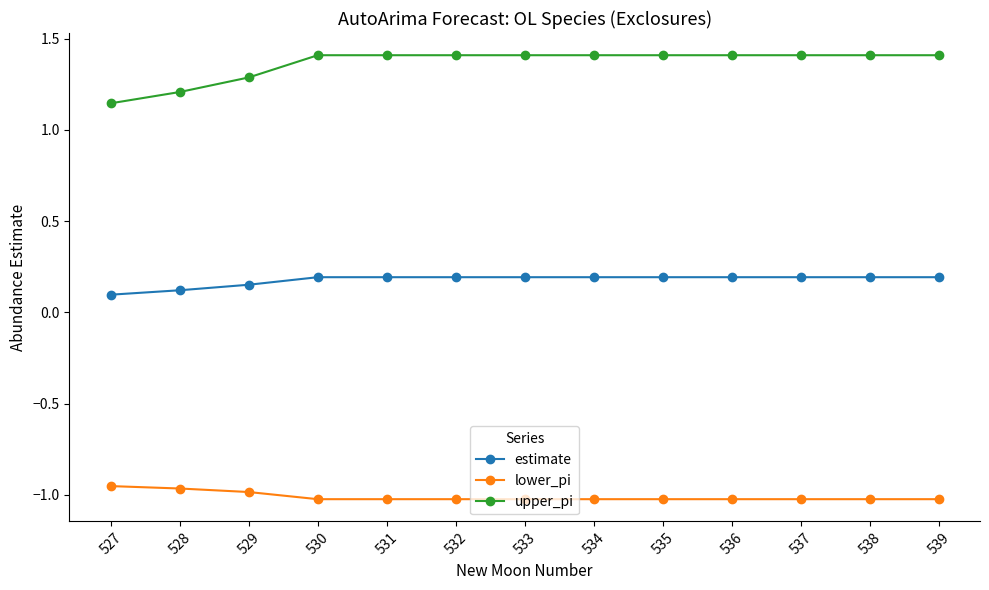

True or false: estimate and upper_pi intersect in this chart.

False